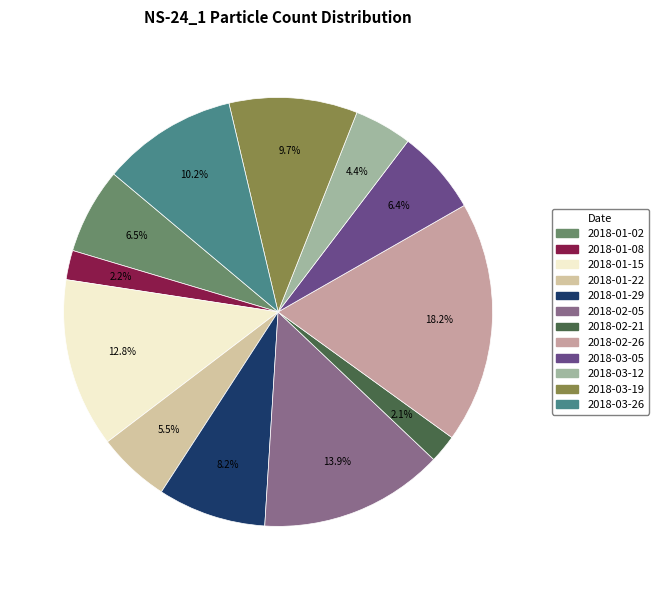

Does 2018-02-05 account for over 50% of the chart?

No